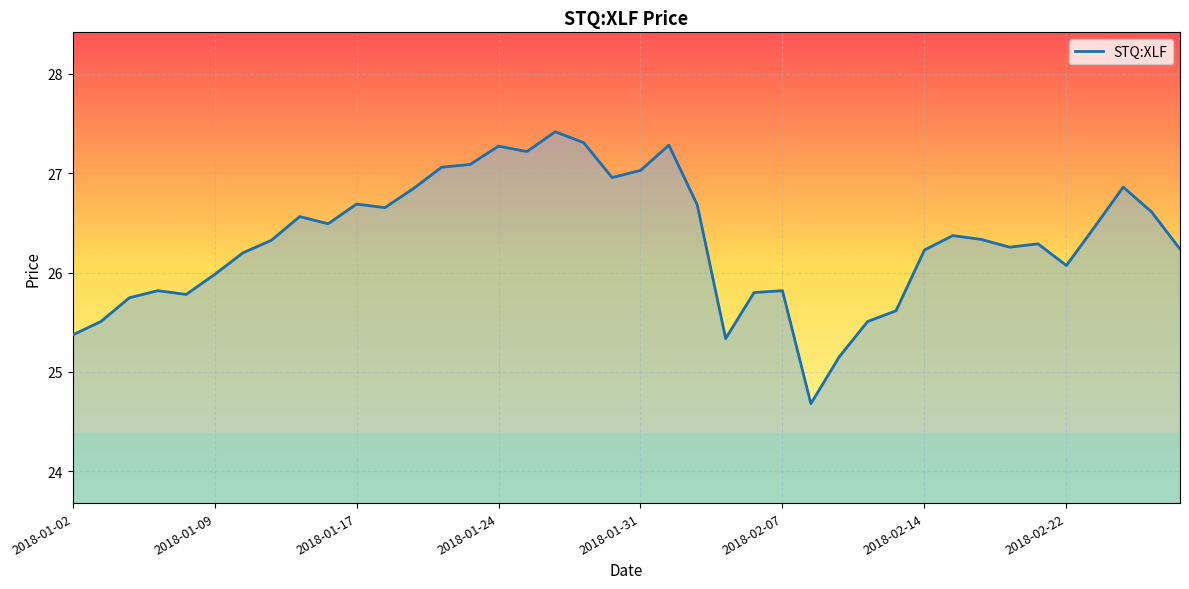

What is the smallest value displayed?

24.7